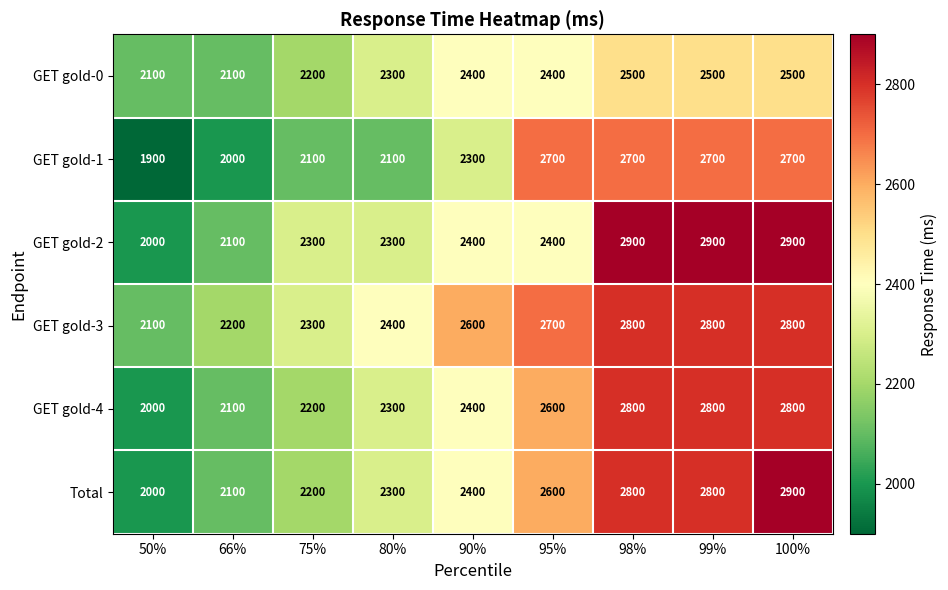

What is the difference between the highest and lowest values at 80%?

300